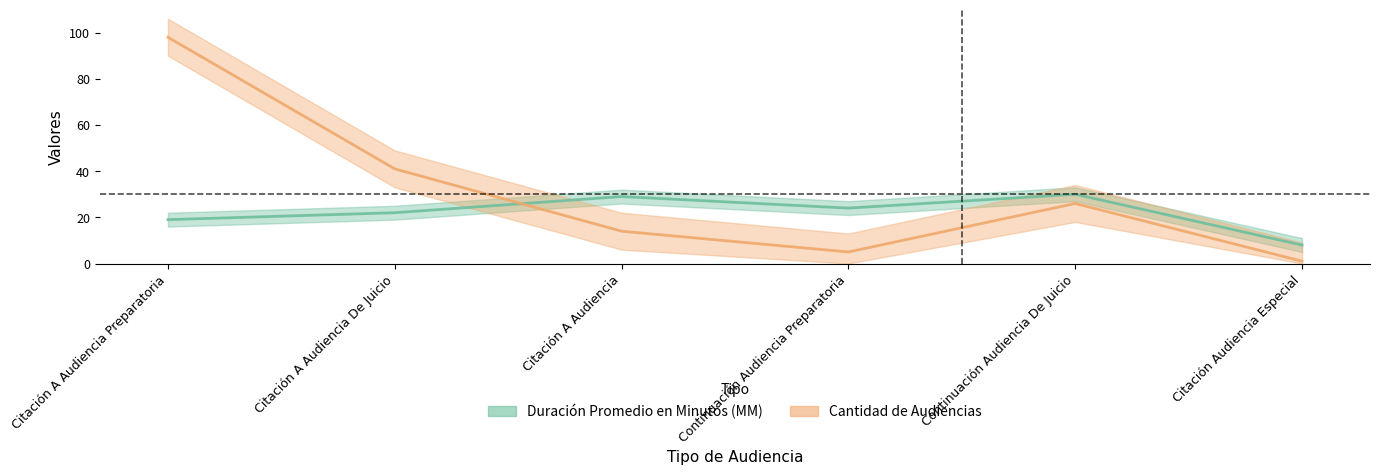

Reading left to right, extract all data points from this chart.

Duración Promedio en Minutos (MM): 19	22	29	24	30	8
Cantidad de Audiencias: 98	41	14	5	26	1